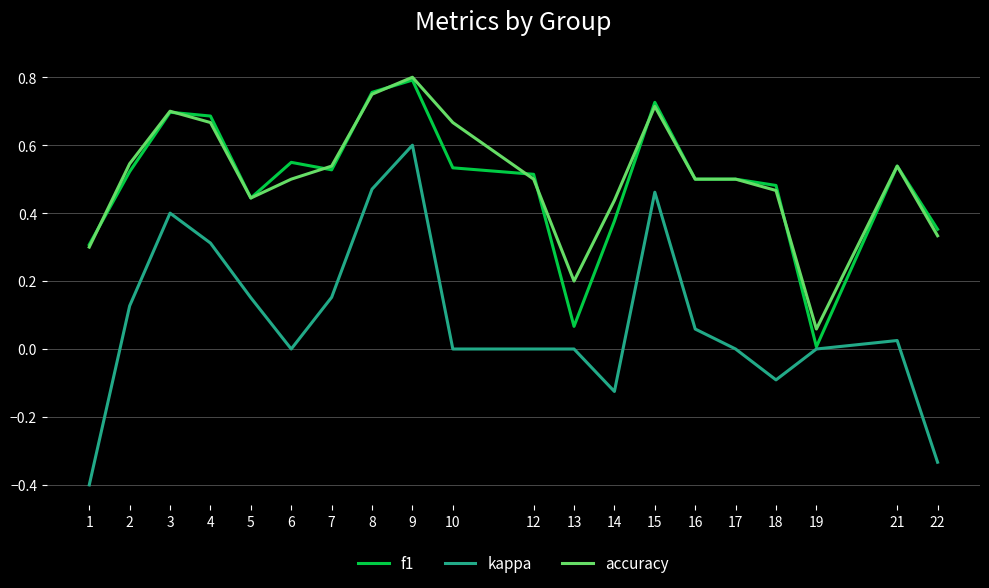

True or false: kappa and accuracy intersect in this chart.

False